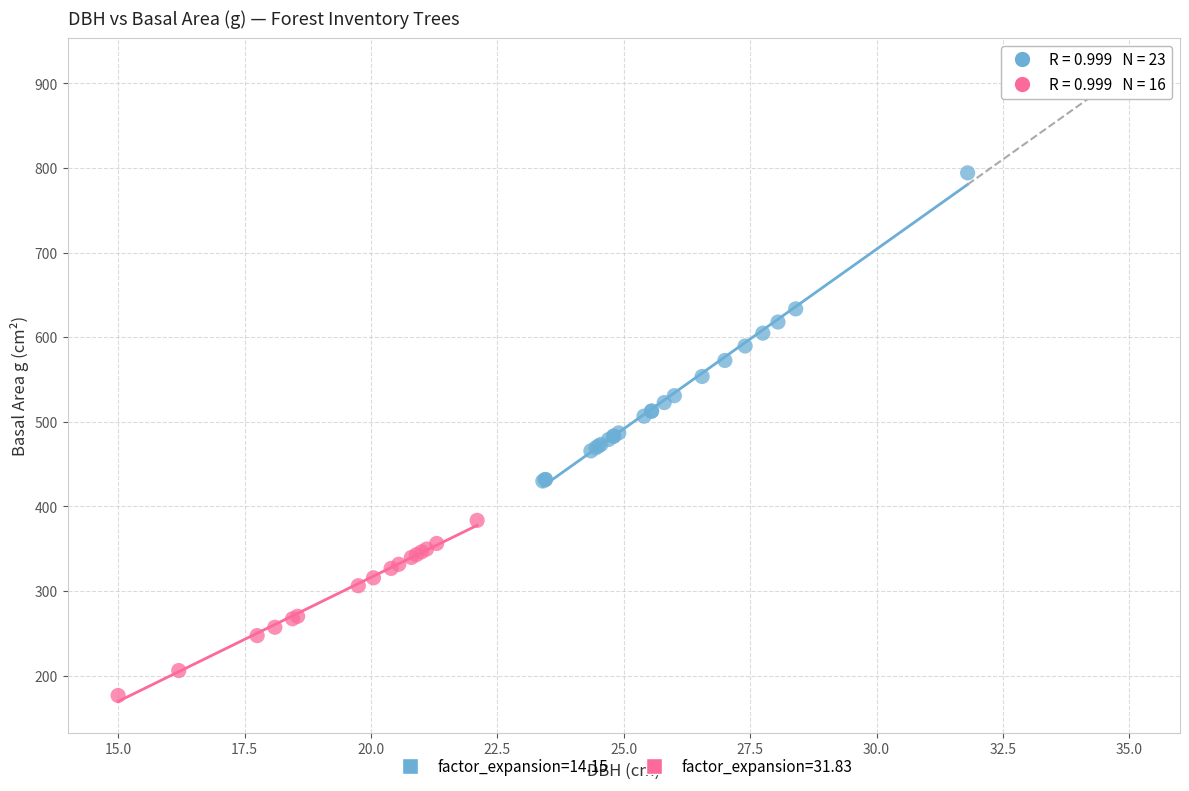

Which series reaches the minimum Y coordinate?

factor_expansion=31.83